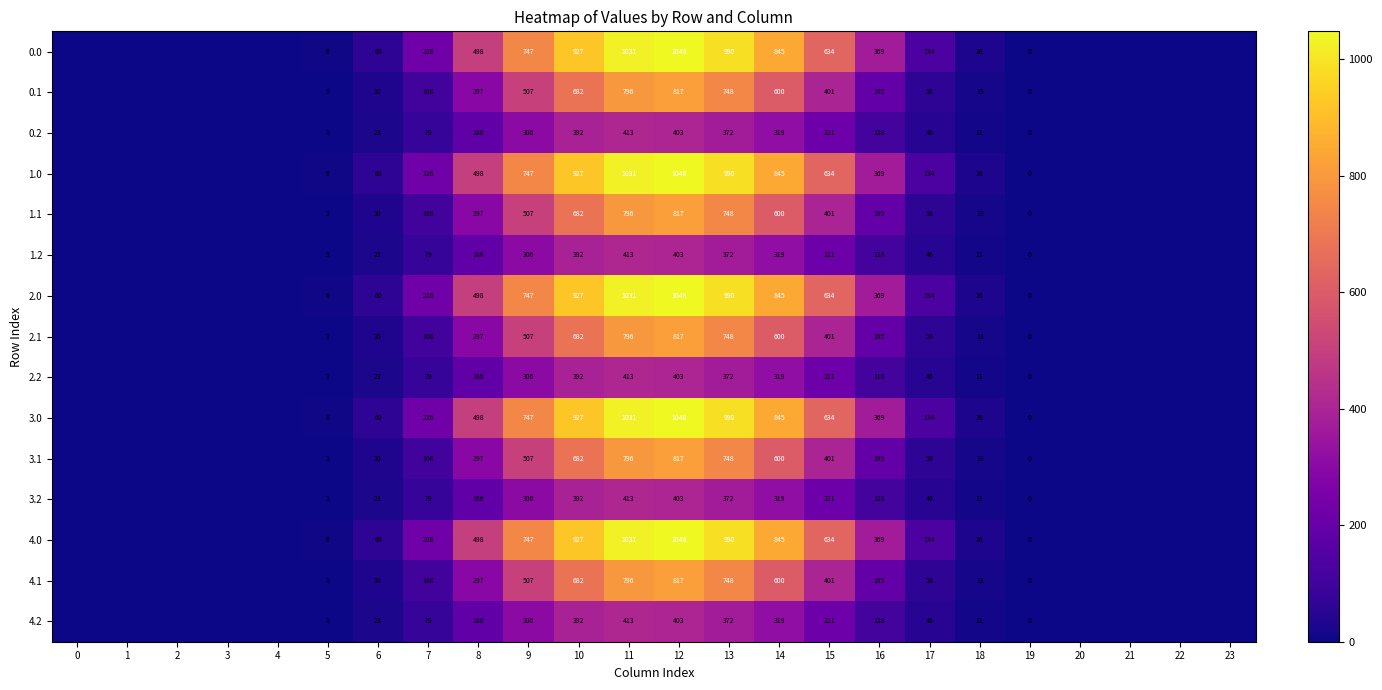

What is the total value across all series at 7?

2065